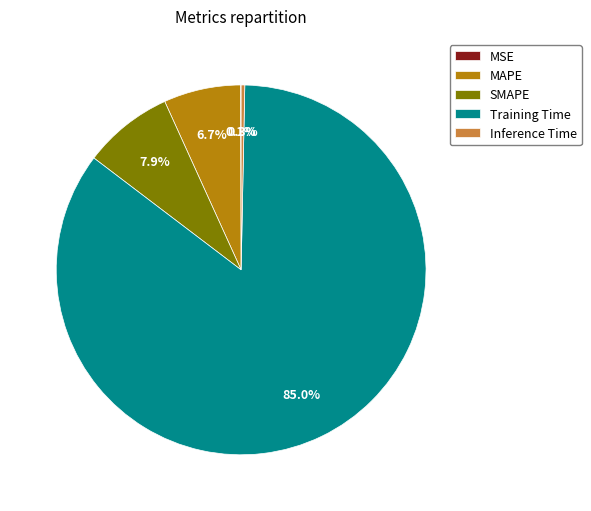

Which slice is the largest?

Training Time